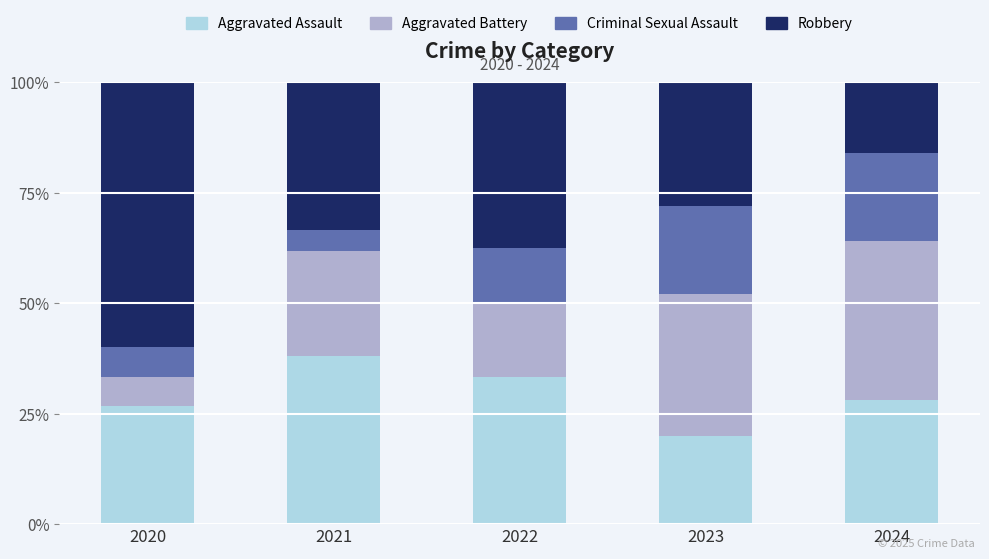

What is the approximate value of Aggravated Assault at 2023?

20.0